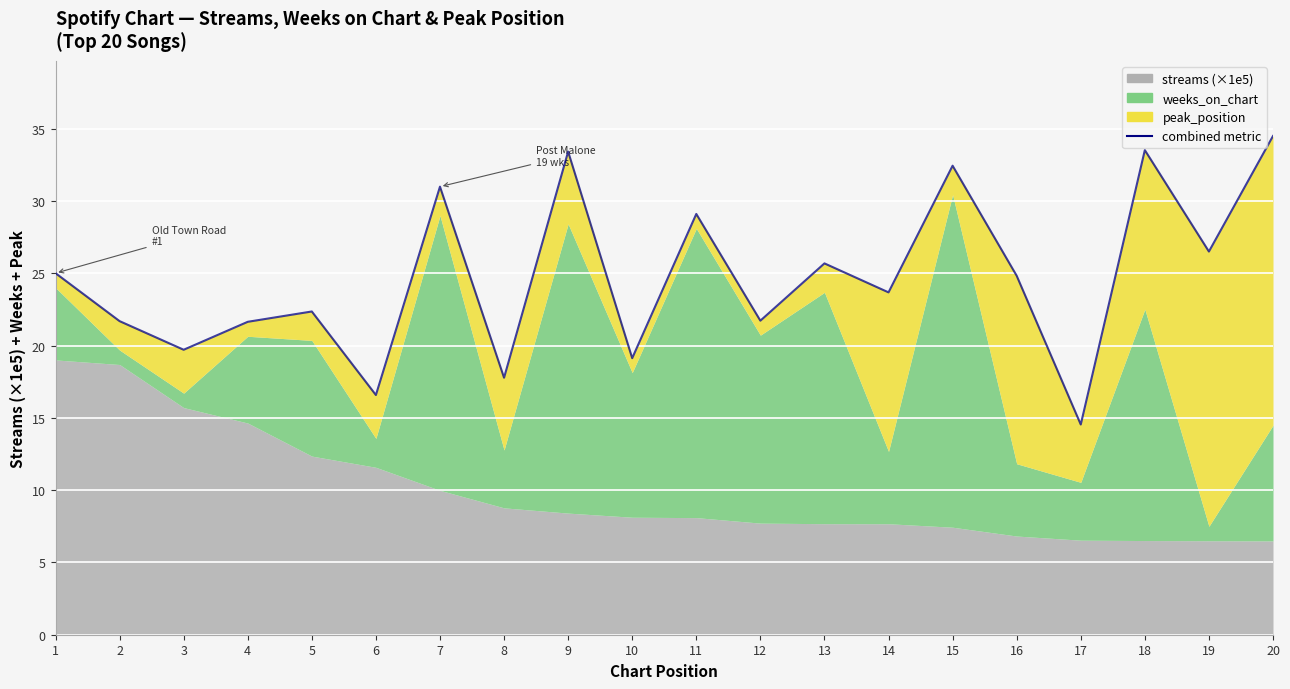

What is the difference between the maximum and minimum values?

19.9